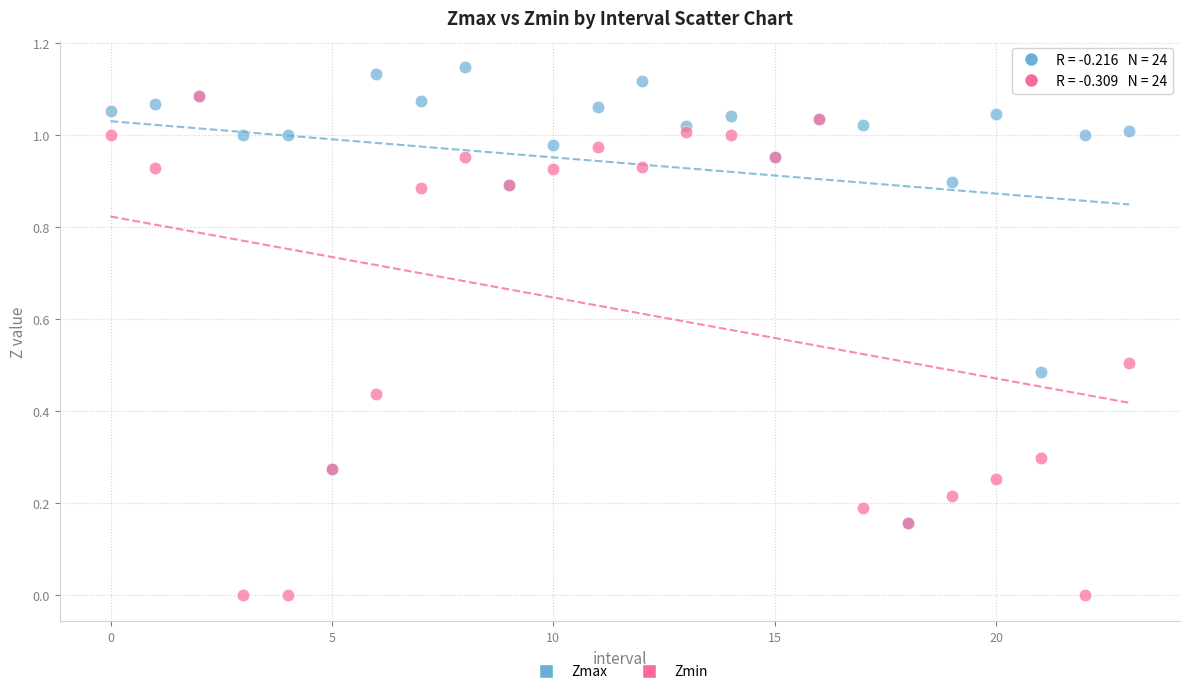

What are all the series names shown in the legend?

Zmax, Zmin